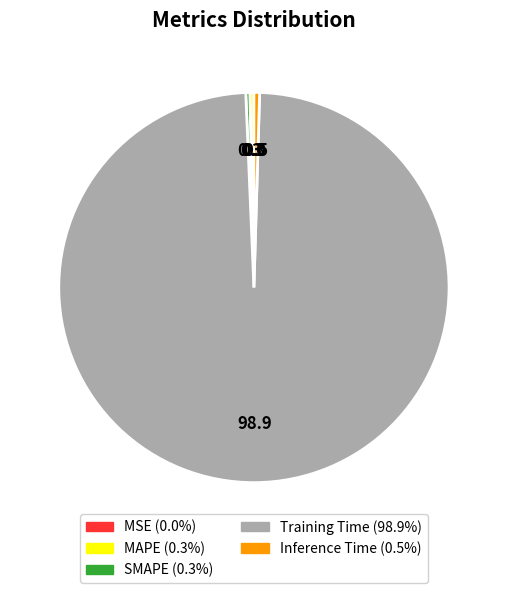

Which slice is the largest?

Training Time